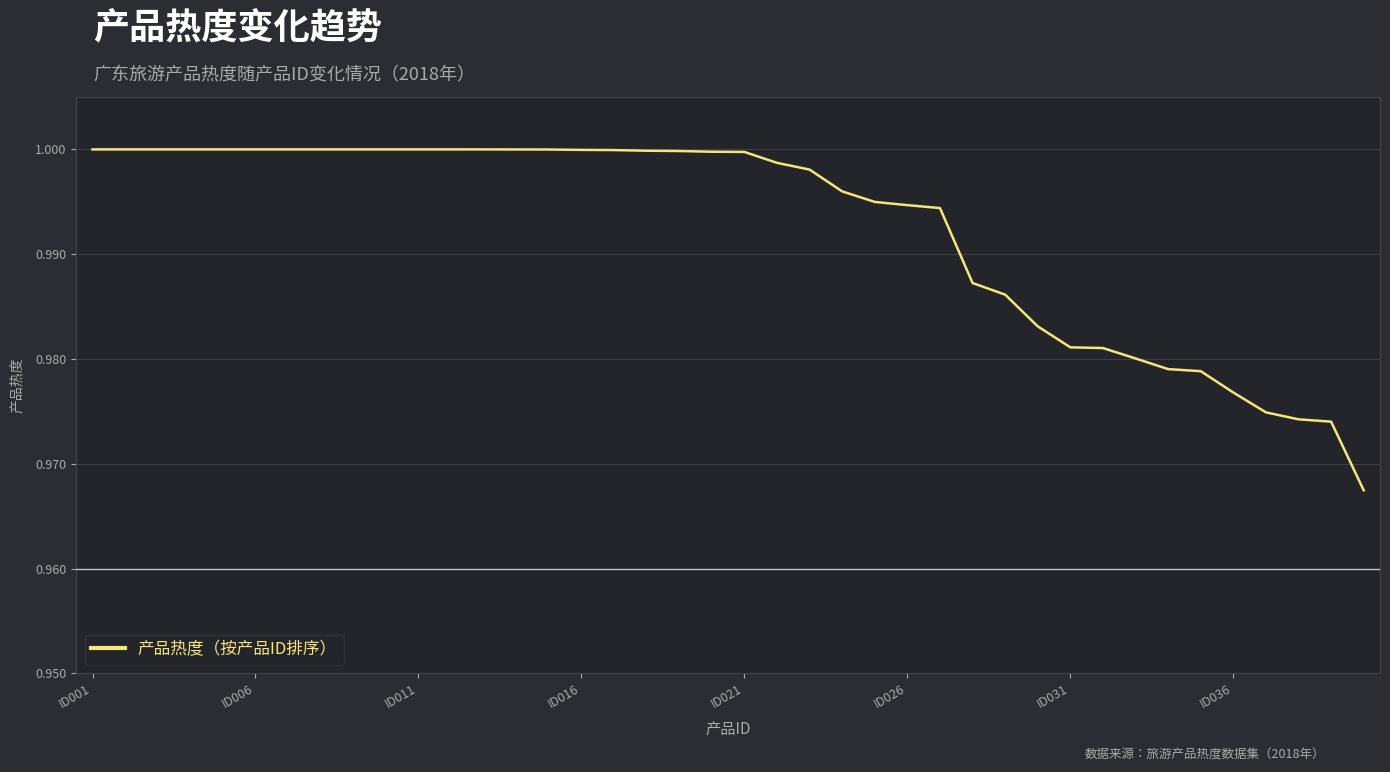

How many lines are shown in the chart?

1